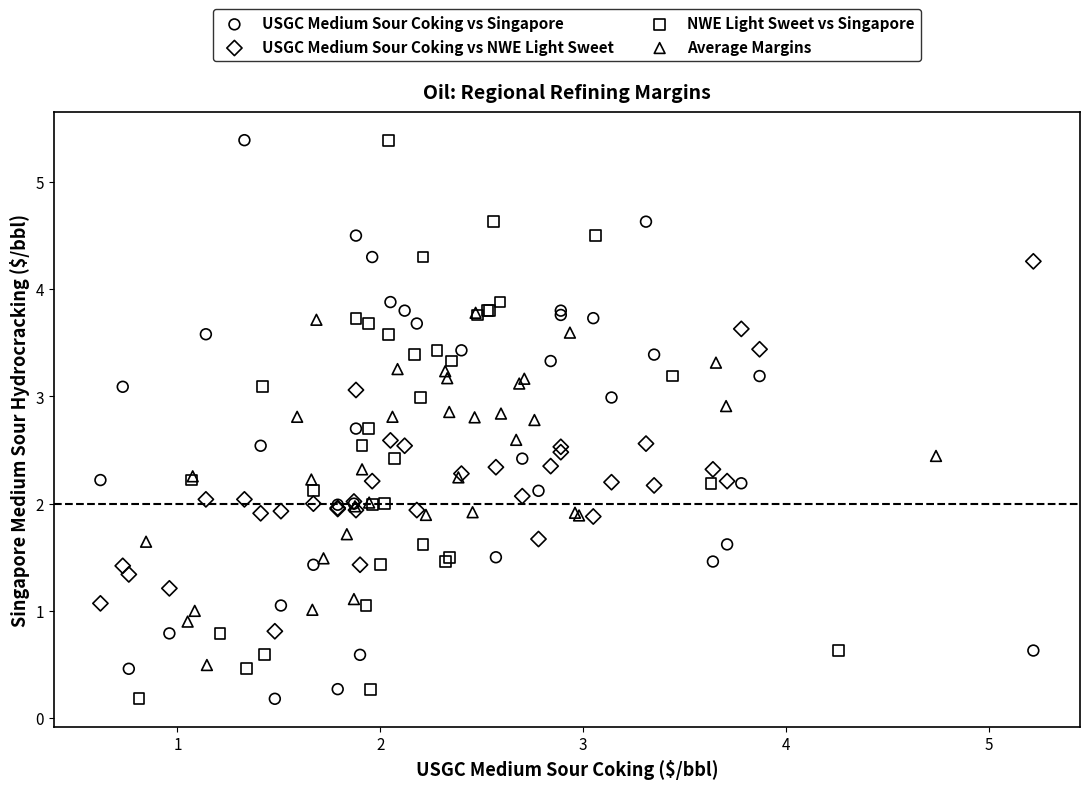

What are all the series names shown in the legend?

USGC Medium Sour Coking vs Singapore, USGC Medium Sour Coking vs NWE Light Sweet, NWE Light Sweet vs Singapore, Average Margins